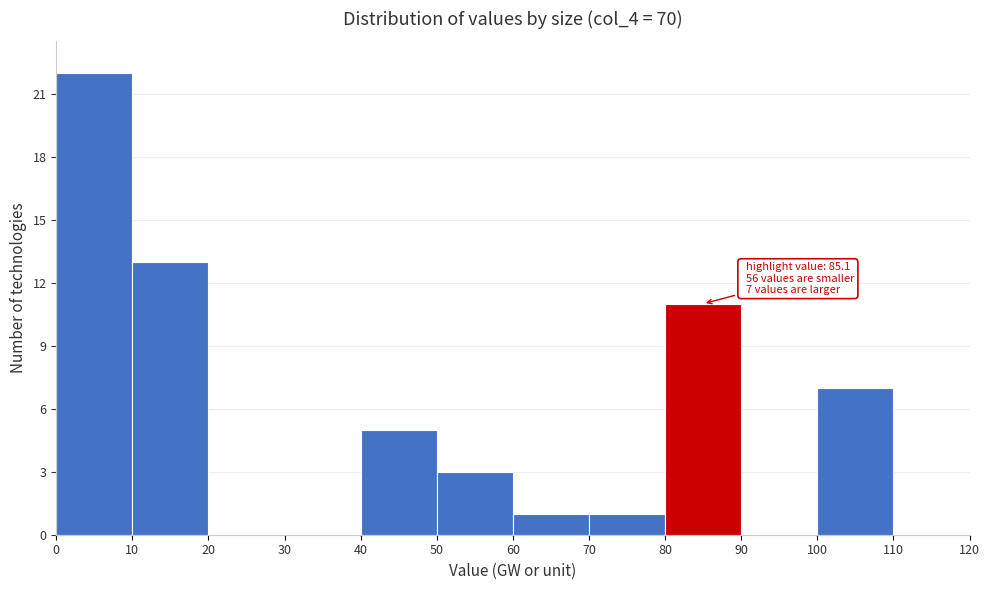

Over which range of the x-axis is the bar tallest?

0 to 10